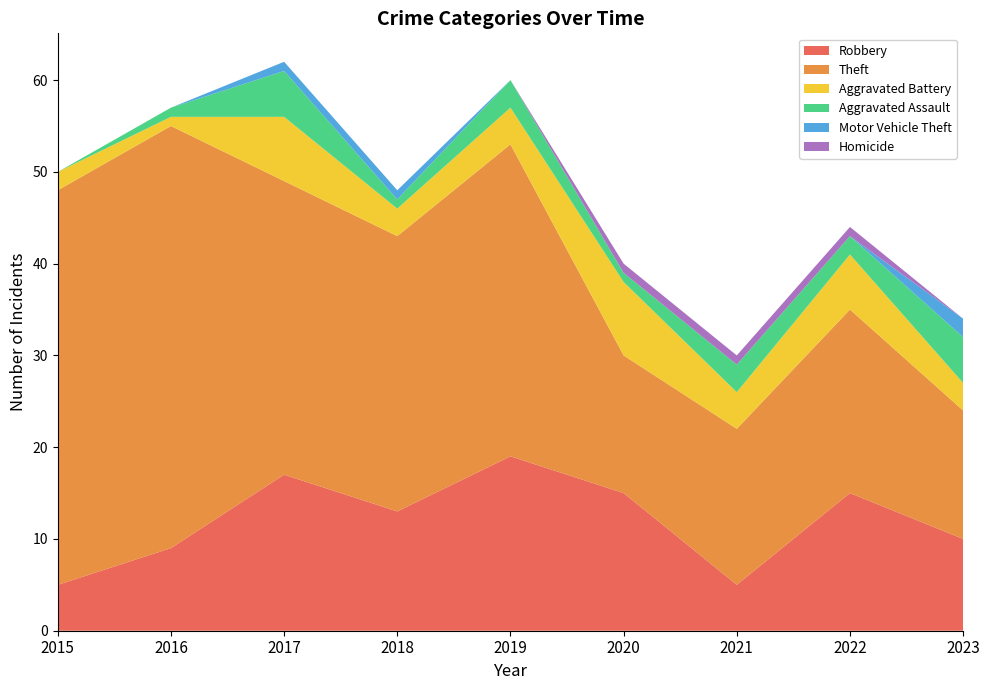

Reading left to right, what are all the values shown in this chart?

Robbery: 2015=5	2016=9	2017=17	2018=13	2019=19	2020=15	2021=5	2022=15	2023=10
Theft: 2015=43	2016=46	2017=32	2018=30	2019=34	2020=15	2021=17	2022=20	2023=14
Aggravated Battery: 2015=2	2016=1	2017=7	2018=3	2019=4	2020=8	2021=4	2022=6	2023=3
Aggravated Assault: 2015=0	2016=1	2017=5	2018=1	2019=3	2020=1	2021=3	2022=2	2023=5
Motor Vehicle Theft: 2015=0	2016=0	2017=1	2018=1	2019=0	2020=0	2021=0	2022=0	2023=2
Homicide: 2015=0	2016=0	2017=0	2018=0	2019=0	2020=1	2021=1	2022=1	2023=0